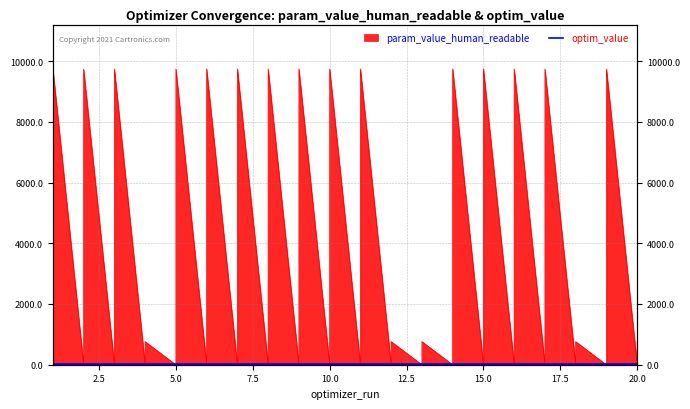

True or false: the data shows 0.2 at 15.

True